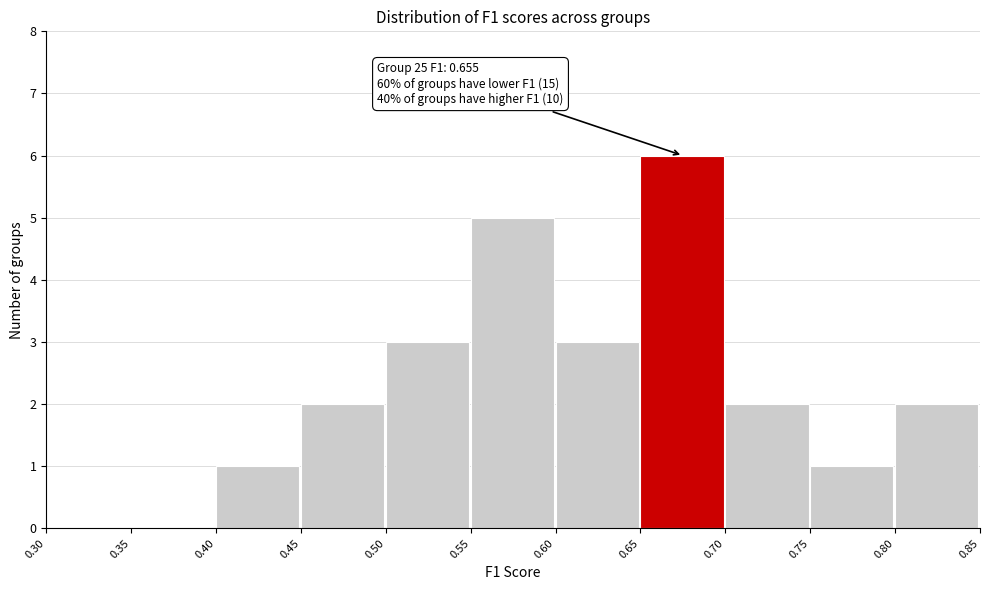

Over which range of the x-axis is the bar tallest?

0.65 to 0.70